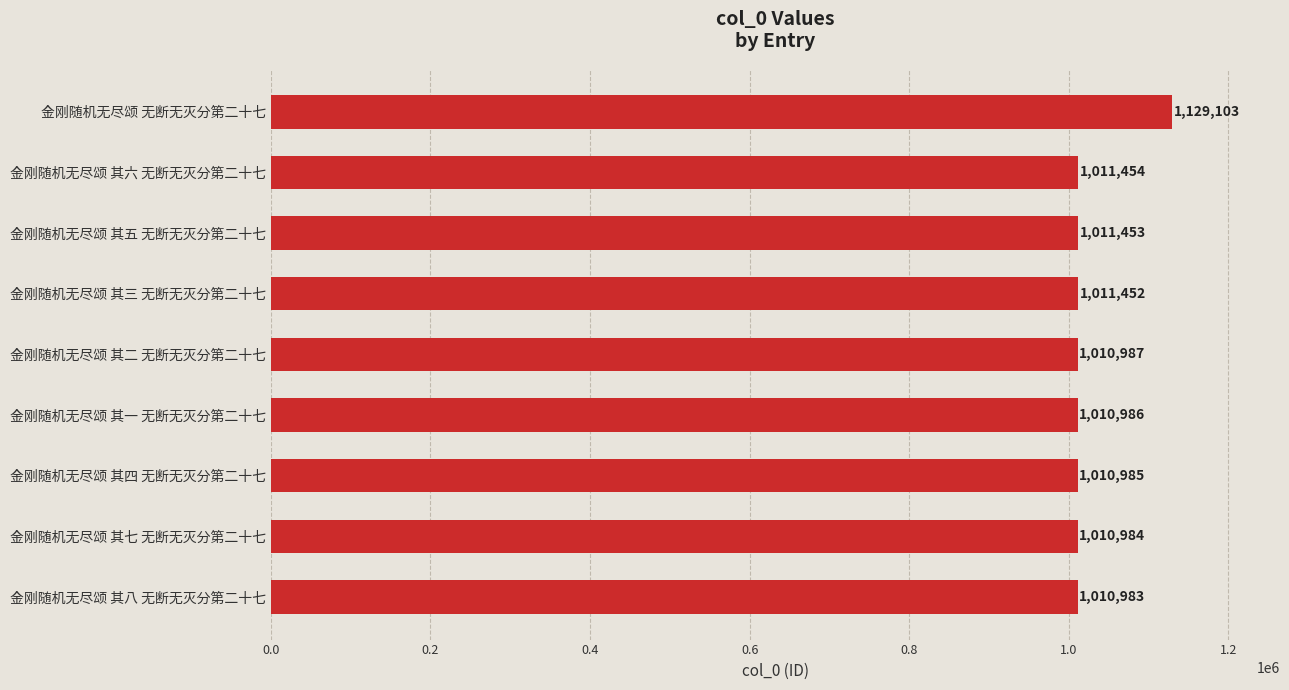

What is the greatest value displayed?

1129103